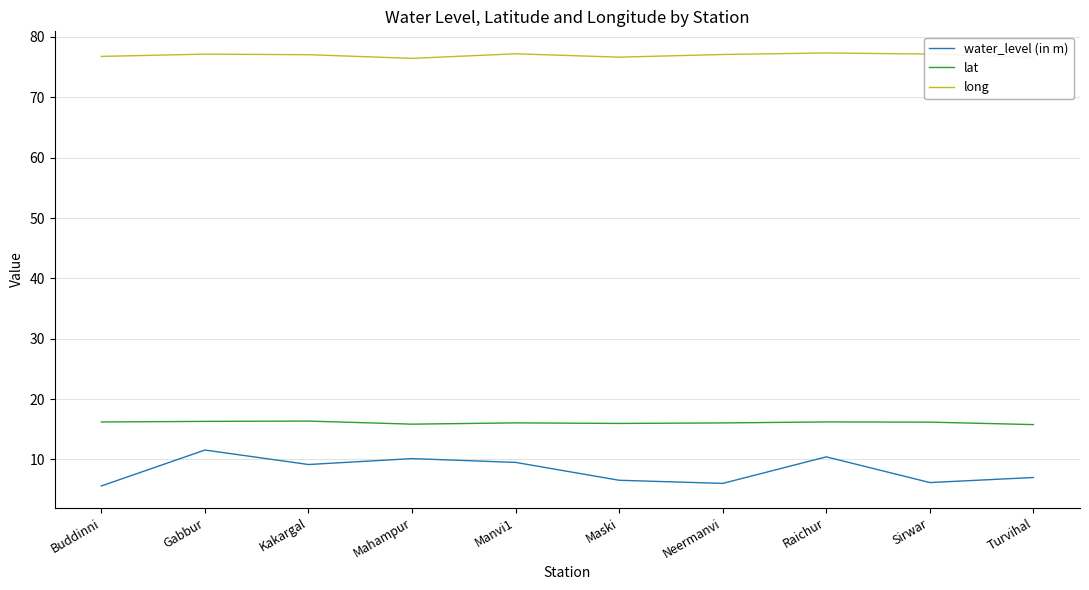

What is the spread (max minus min) of values at Manvi1?

67.7